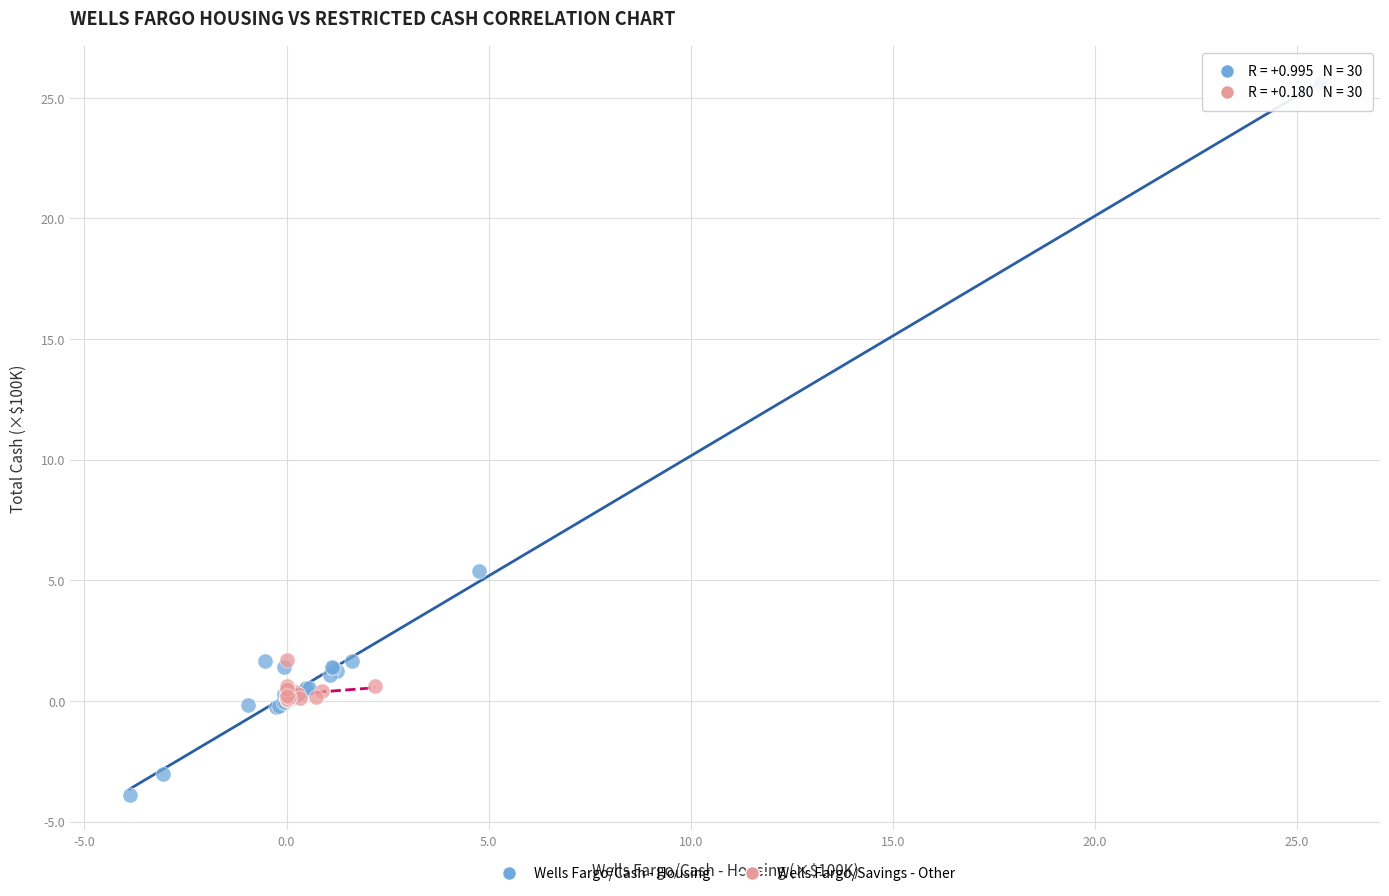

What are all the series names shown in the legend?

Wells Fargo/Cash - Housing, Wells Fargo/Savings - Other